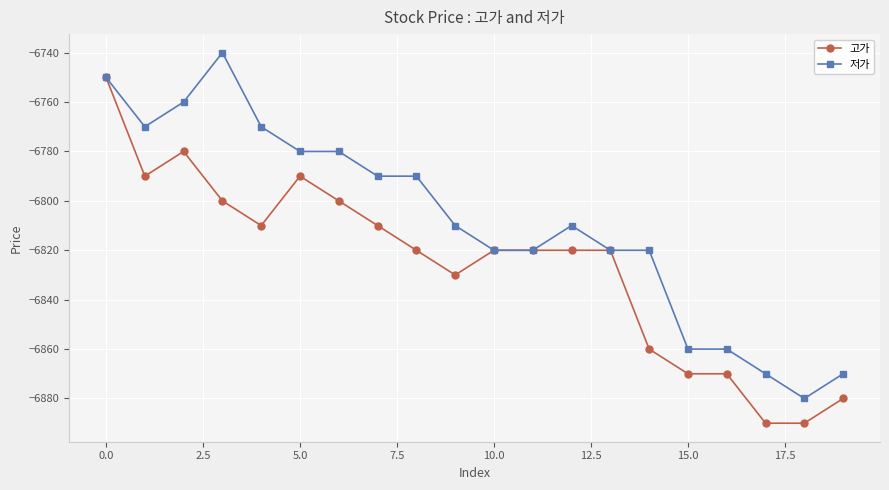

Does the chart display data point markers on the line(s)?

Yes